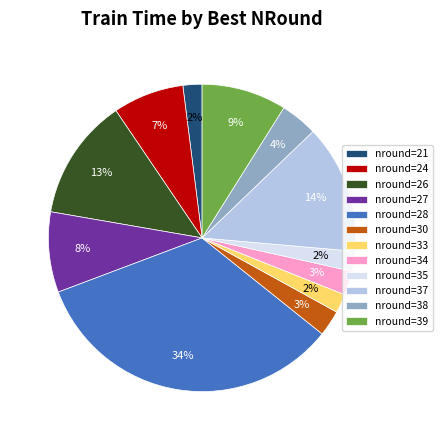

What is the largest slice in the pie chart?

nround=28